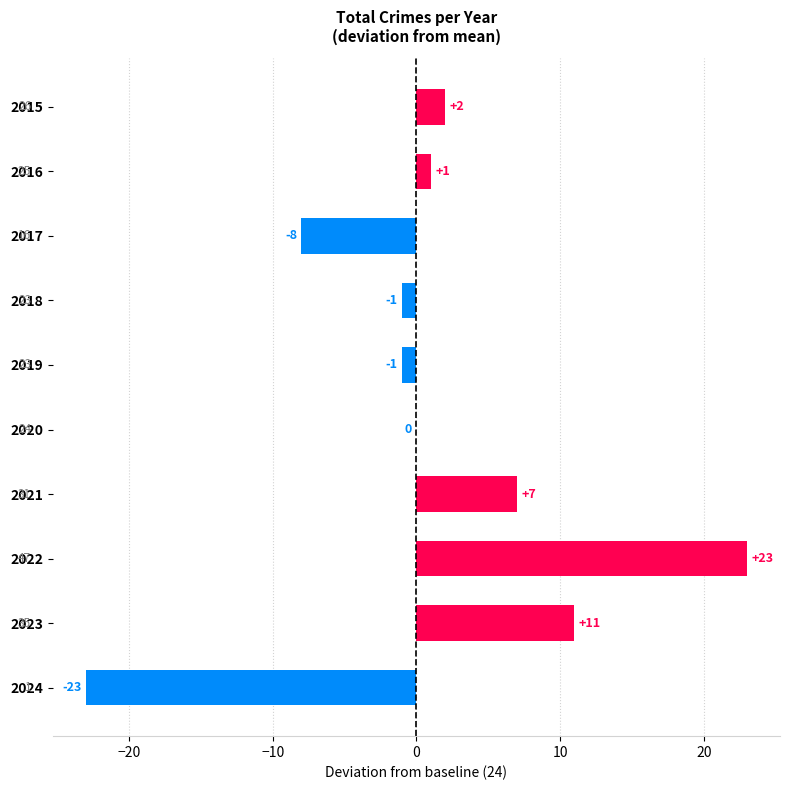

Between 2024 and 2022, which is larger?

2022